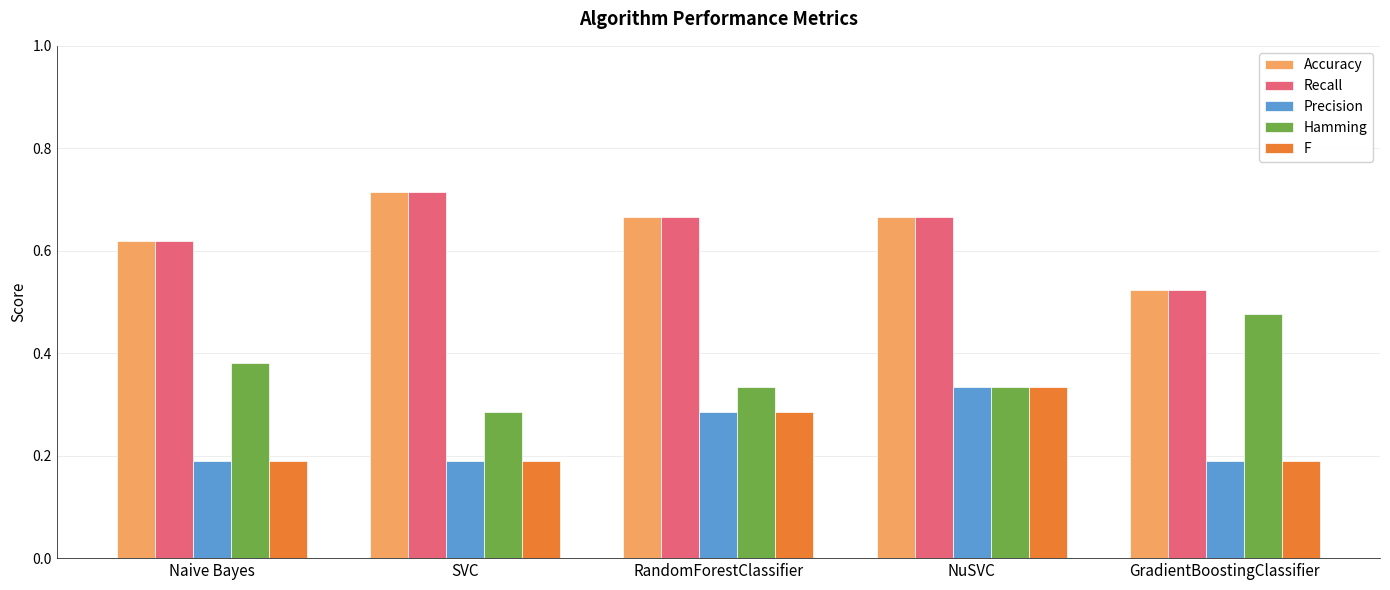

What is the approximate value of Precision at SVC?

0.2